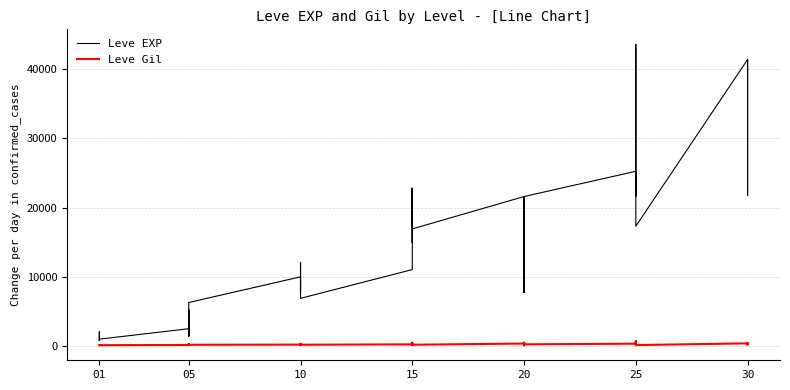

What is the difference between the second highest and second lowest values in the Leve EXP series?

40610